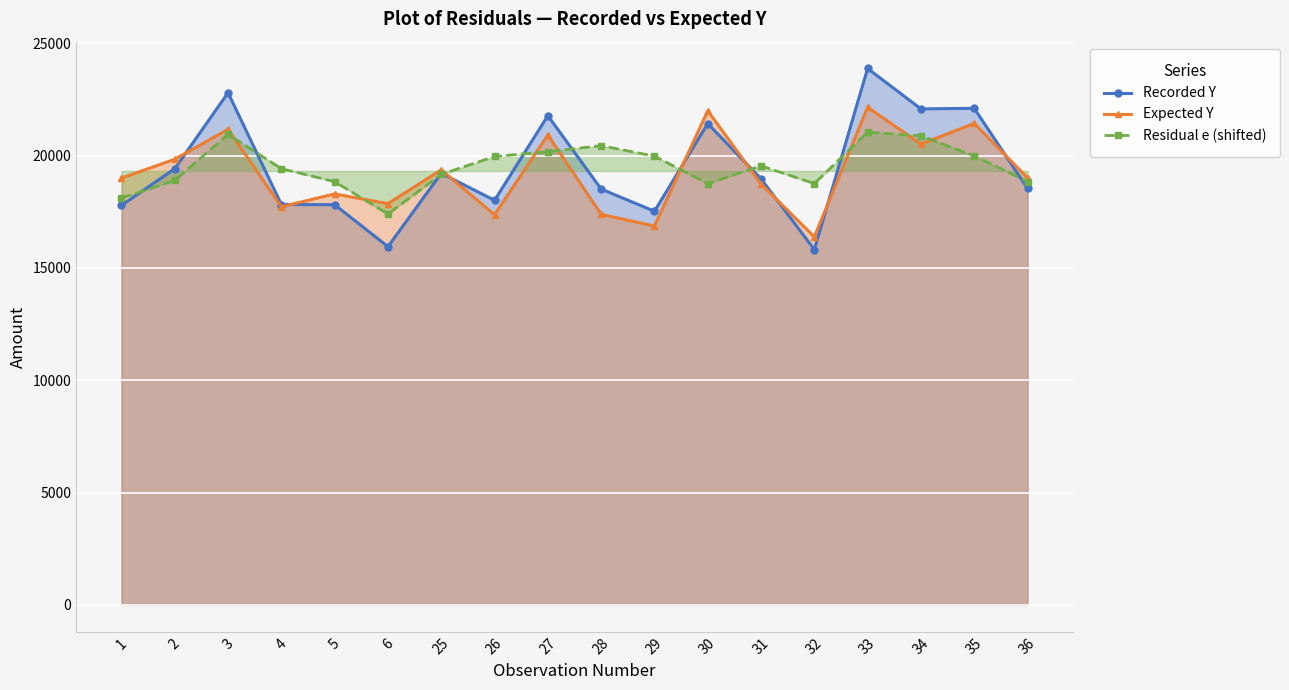

Reading right to left, what are all the values shown in this chart?

Recorded Y: 36=18538.0	35=22107.0	34=22081.0	33=23880.0	32=15820.0	31=18966.0	30=21429.0	29=17524.0	28=18513.0	27=21778.0	26=18011.0	25=19215.0	6=15948.0	5=17816.0	4=17825.0	3=22802.0	2=19417.0	1=17789.0
Expected Y: 36=19013.0	35=21434.0	34=20514.0	33=22155.0	32=16384.0	31=18737.0	30=21997.0	29=16863.0	28=17389.0	27=20919.0	26=17368.0	25=19367.0	6=17865.0	5=18295.0	4=17725.0	3=21172.0	2=19838.0	1=19002.0
Residual e (shifted): 36=18844.3	35=19992.3	34=20886.3	33=21044.3	32=18755.3	31=19548.3	30=18751.3	29=19980.3	28=20443.3	27=20178.3	26=19962.3	25=19167.3	6=17402.3	5=18840.3	4=19419.3	3=20949.3	2=18898.3	1=18106.3